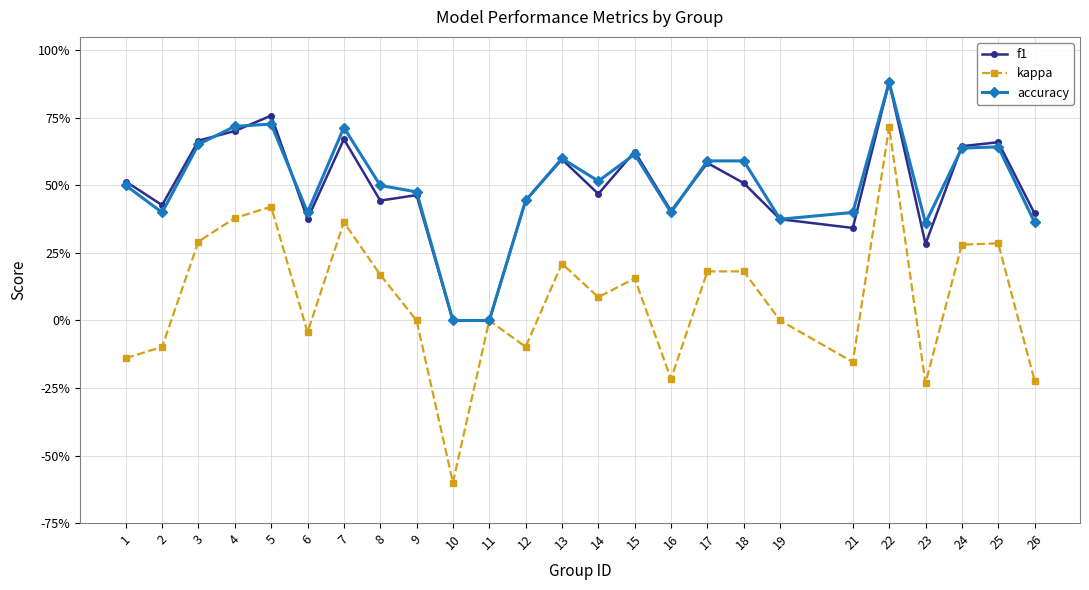

What are all the series names shown in the legend?

f1, kappa, accuracy